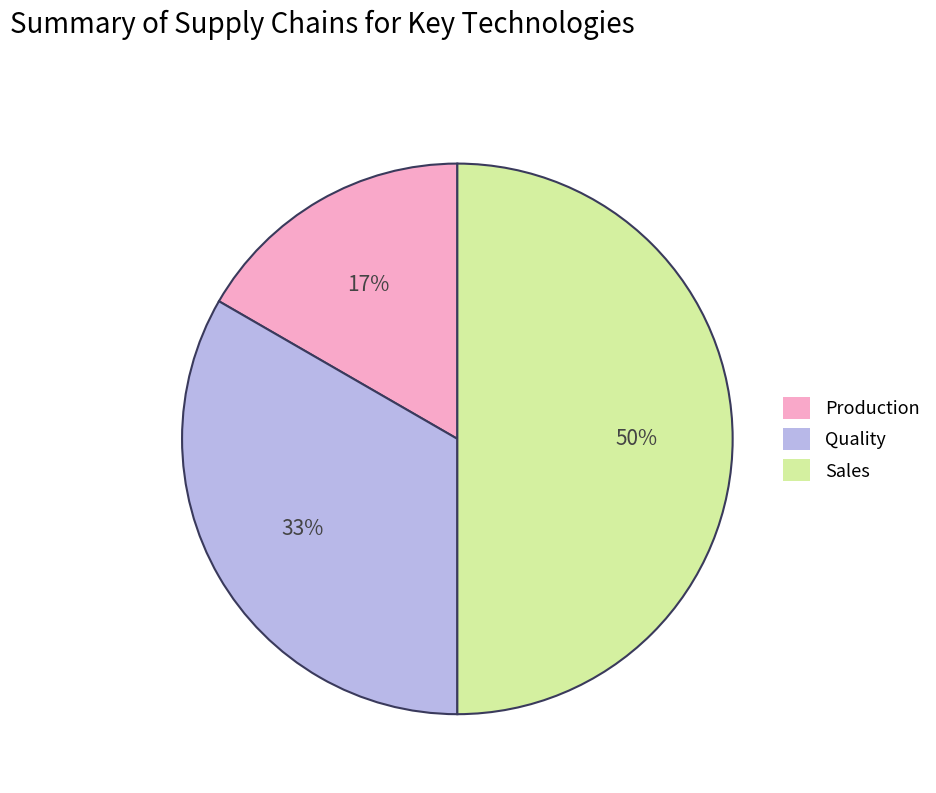

Which slice is the smallest?

Production